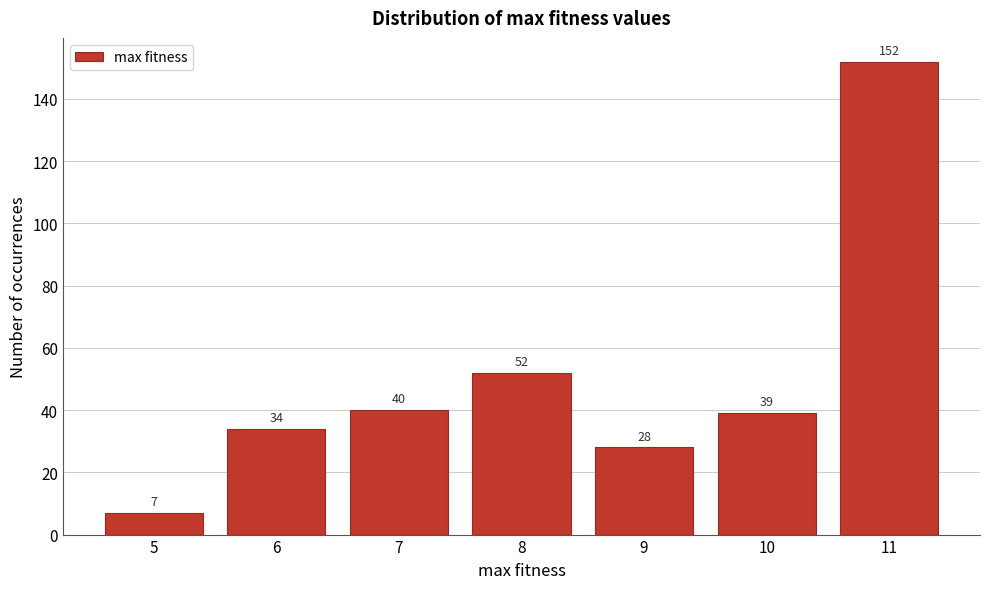

Reading right to left, transcribe all the data shown in this chart.

152	39	28	52	40	34	7